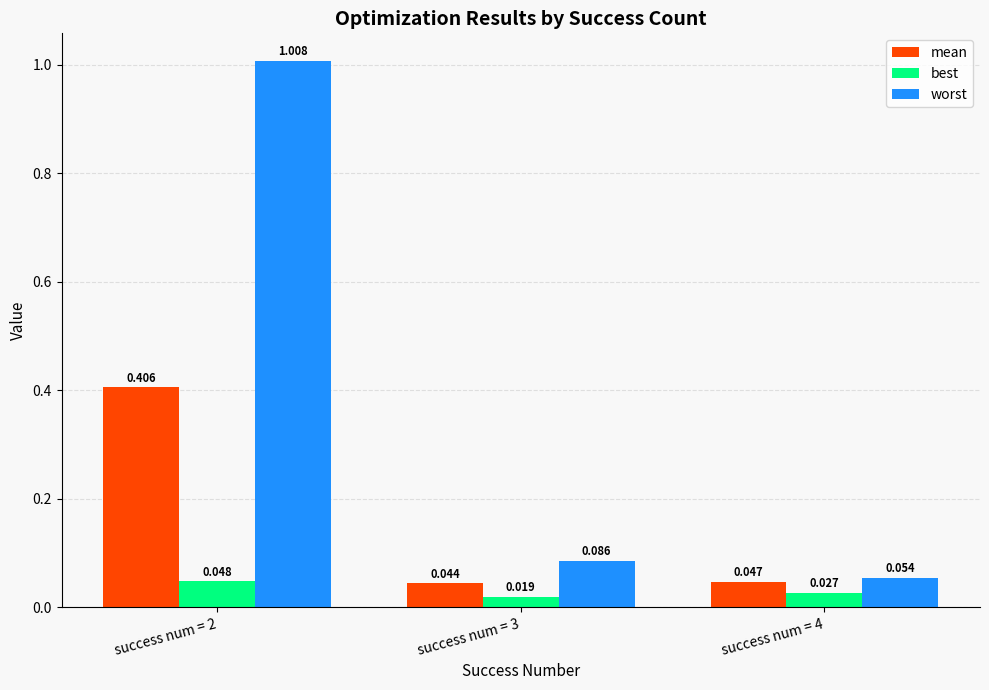

Is the value of mean at success num = 2 greater than the value of worst at success num = 2?

No